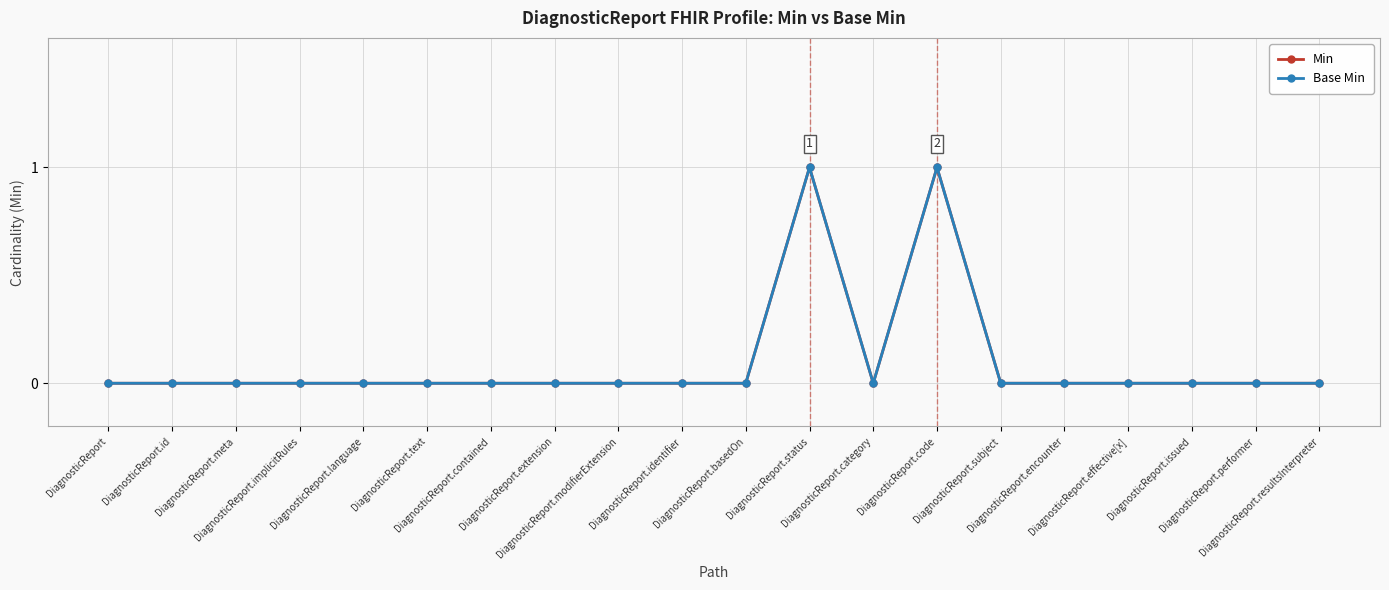

At which category does the chart reach its minimum across all series?

DiagnosticReport